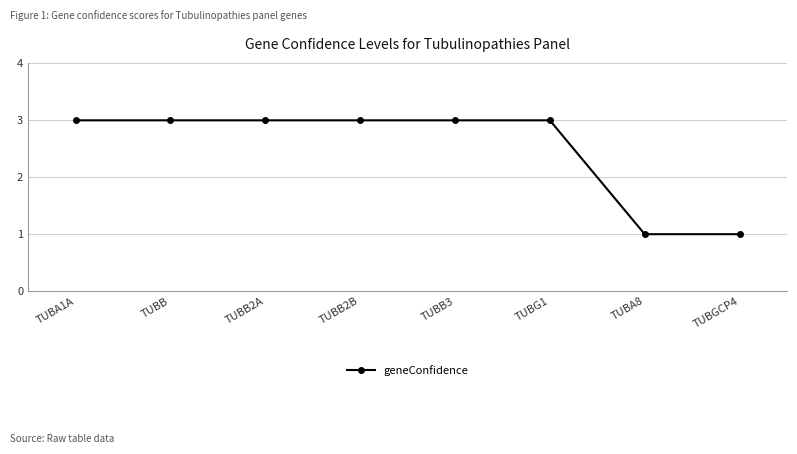

Reading right to left, what are all the values shown in this chart?

1	1	3	3	3	3	3	3